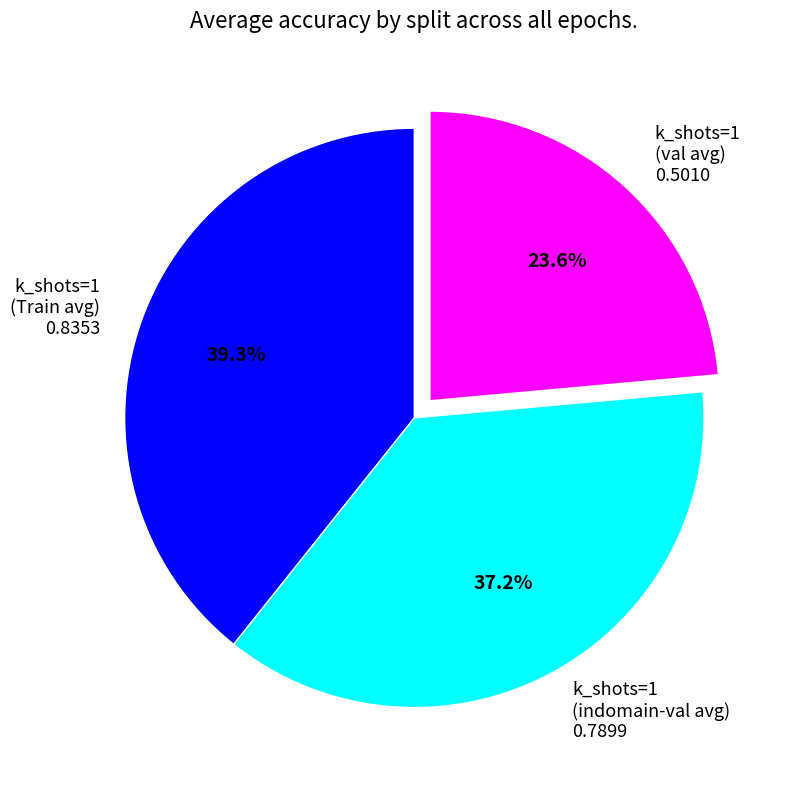

Is there any slice that represents more than half of the pie?

No